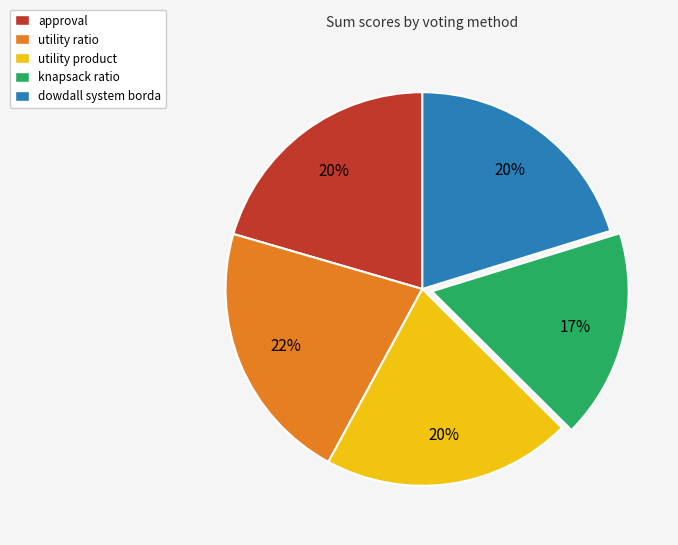

Do dowdall system borda and utility product together represent more than half of the pie?

No